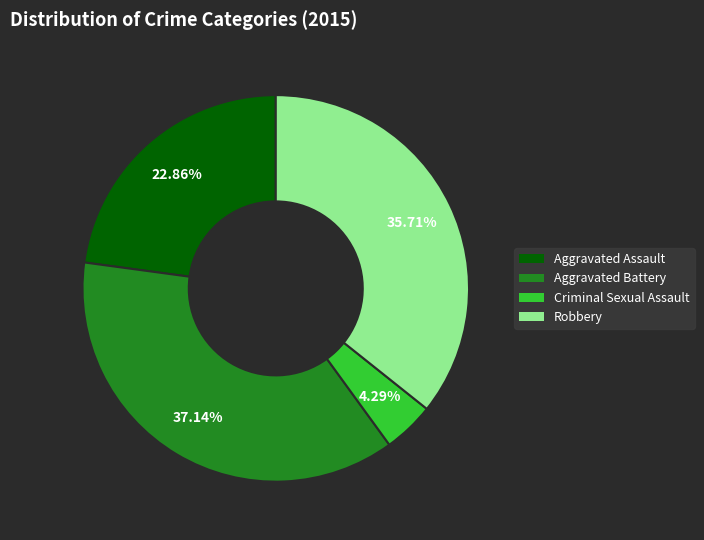

What is the largest slice in the pie chart?

Aggravated Battery